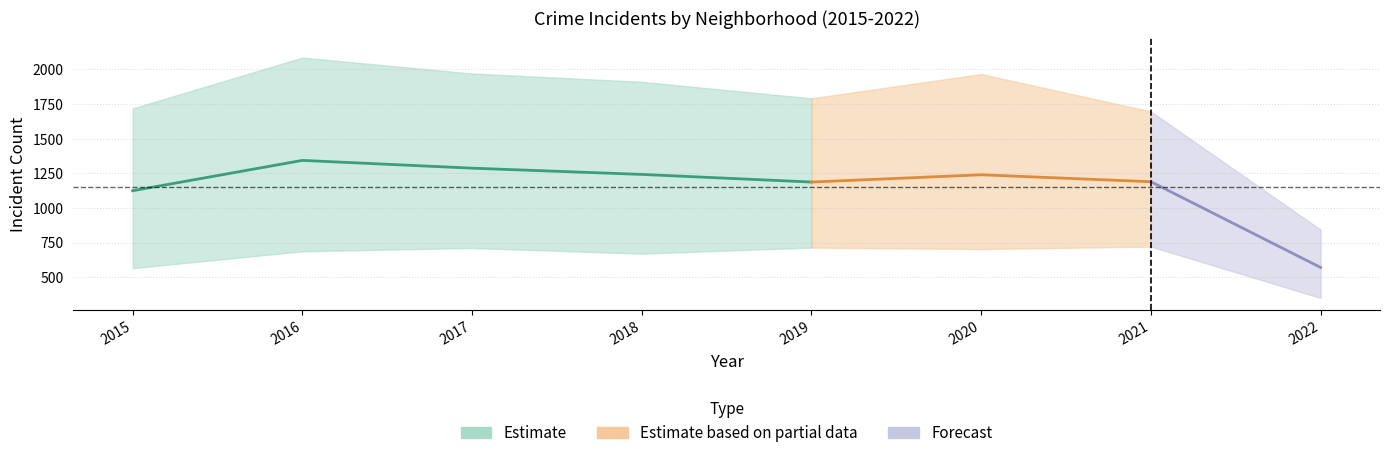

True or false: Auburn Gresham has more than 0 interior local peaks.

True